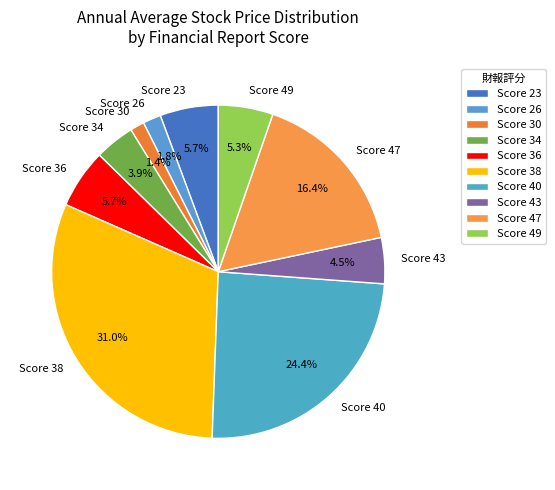

Is there any slice that represents more than half of the pie?

No